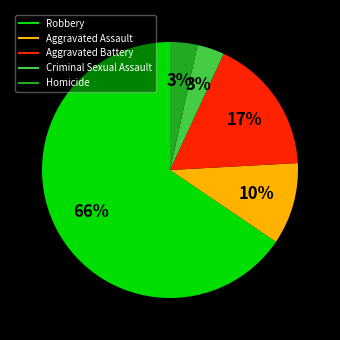

The Homicide slice represents 8% of the pie. True or false?

False